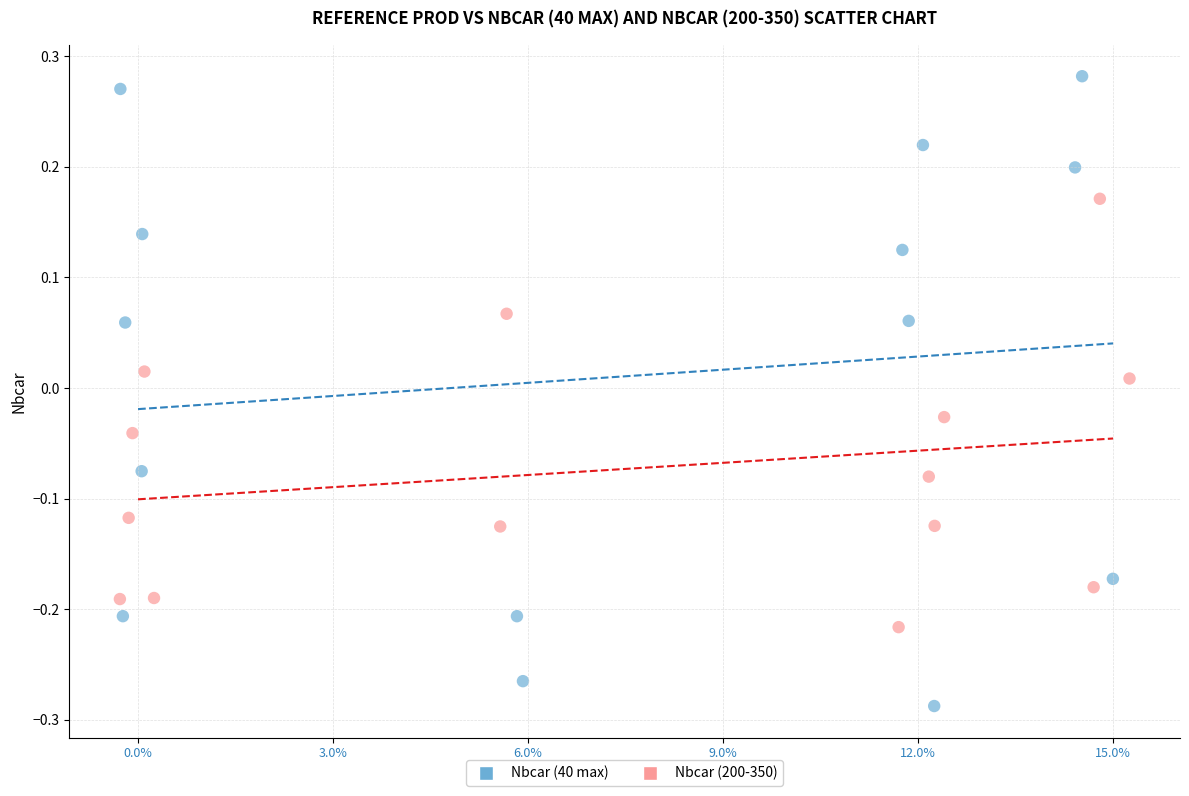

Which series contains the highest Y value?

Nbcar (40 max)